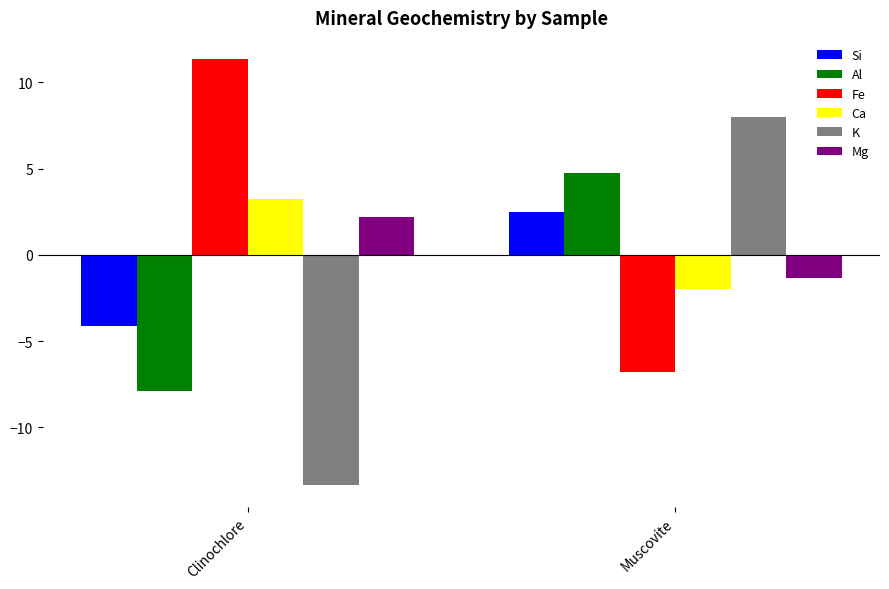

Reading right to left, transcribe all the data shown in this chart.

Si: Muscovite=2.5	Clinochlore=-4.1
Al: Muscovite=4.7	Clinochlore=-7.9
Fe: Muscovite=-6.8	Clinochlore=11.3
Ca: Muscovite=-1.9	Clinochlore=3.2
K: Muscovite=8.0	Clinochlore=-13.4
Mg: Muscovite=-1.3	Clinochlore=2.2